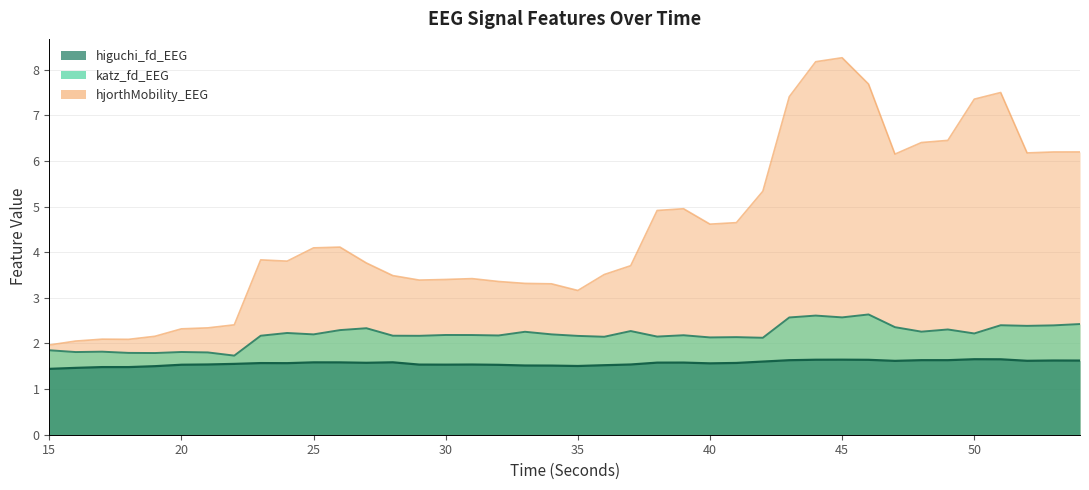

True or false: katz_fd_EEG and higuchi_fd_EEG intersect in this chart.

False